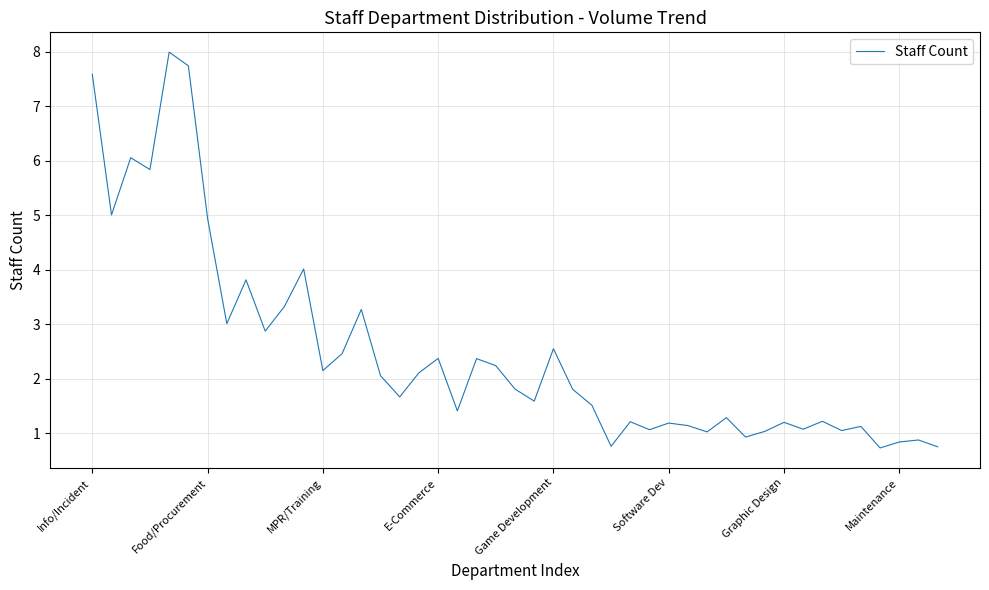

Does the chart display data point markers on the line(s)?

No